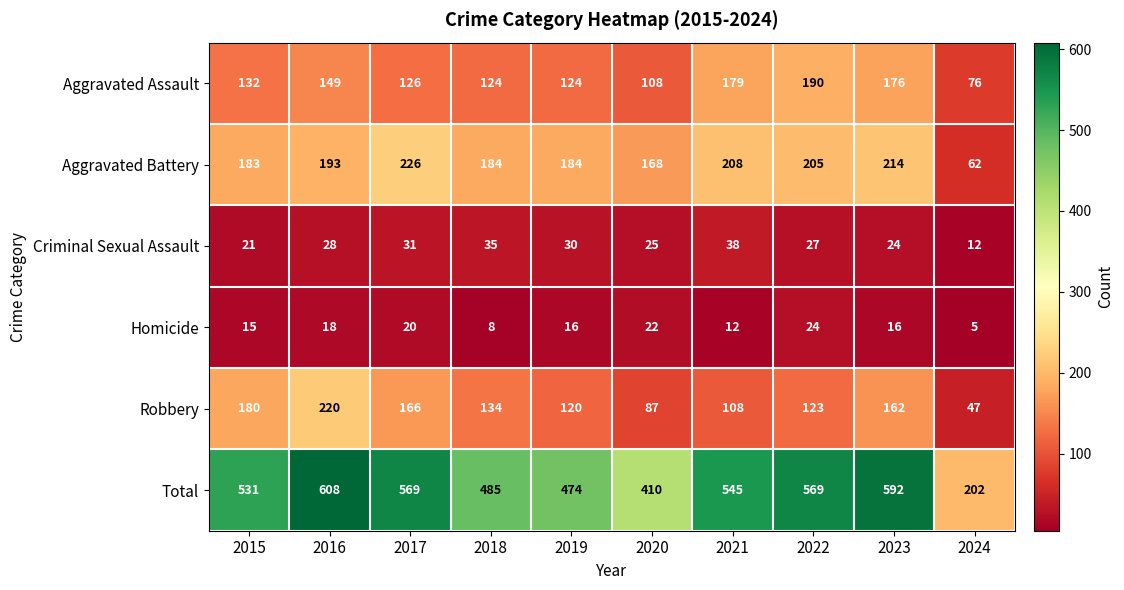

How many values in the Homicide series are below 16?

4